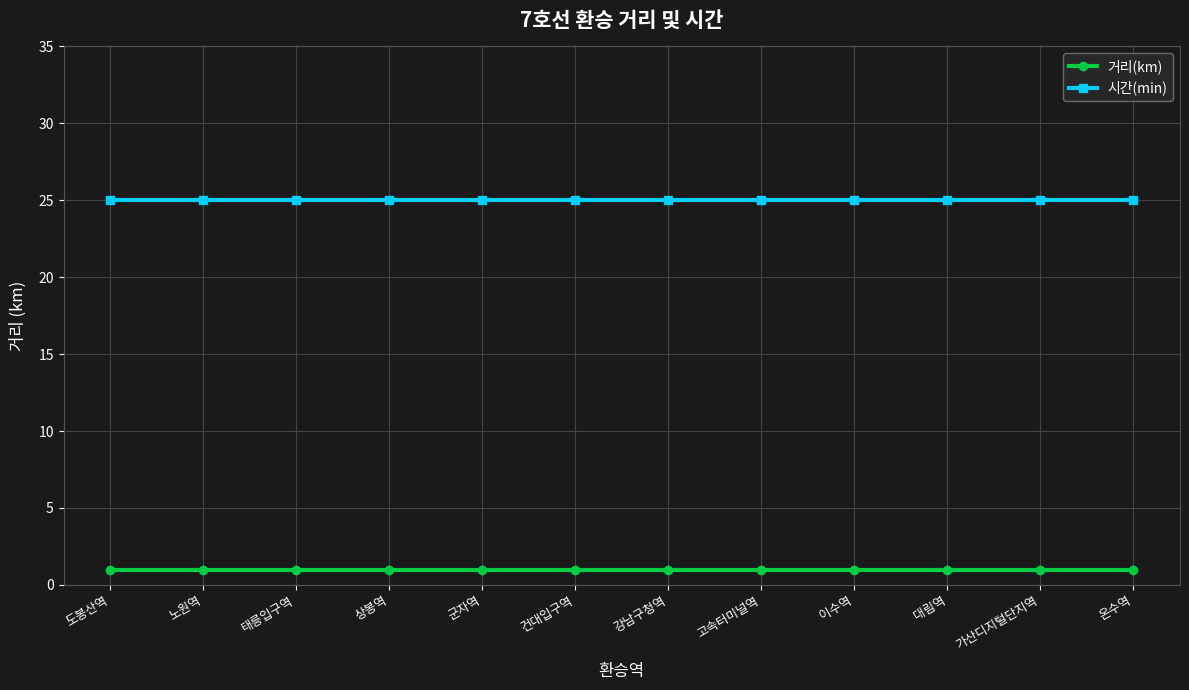

True or false: 거리(km) and 시간(min) cross at least once.

False